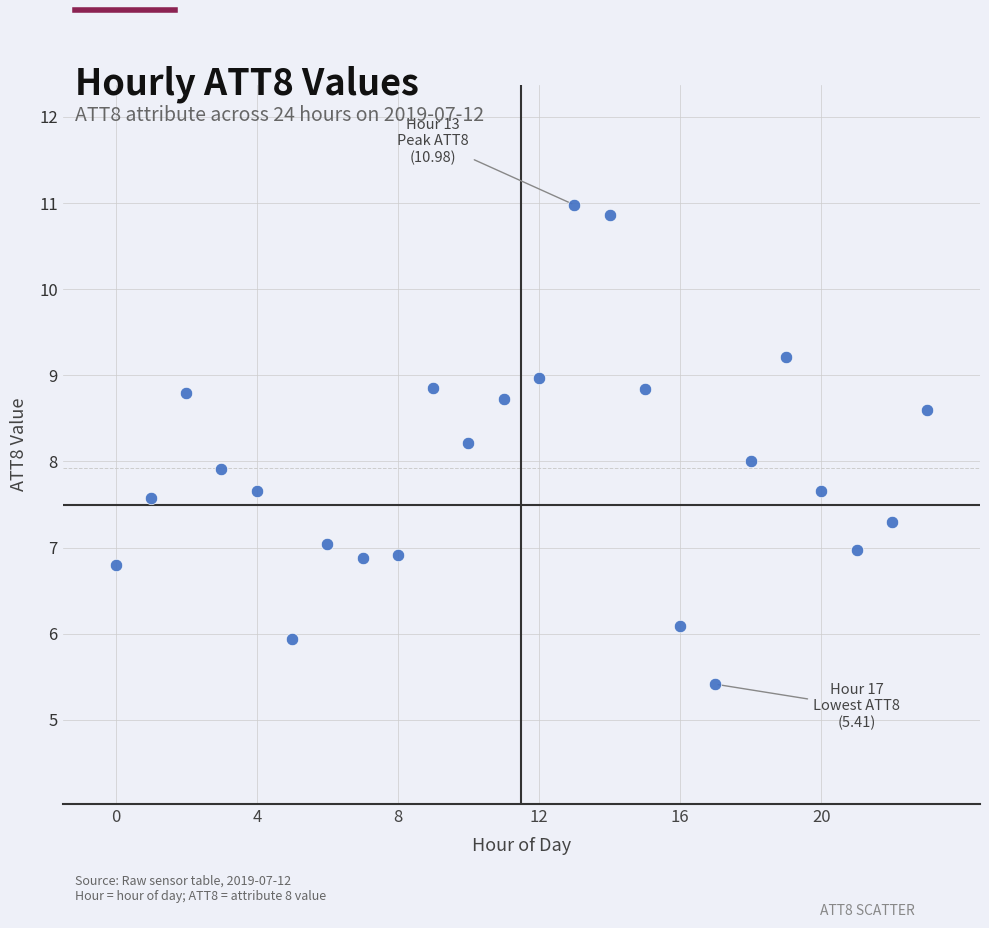

What is the range of Y values (max minus min)?

5.6